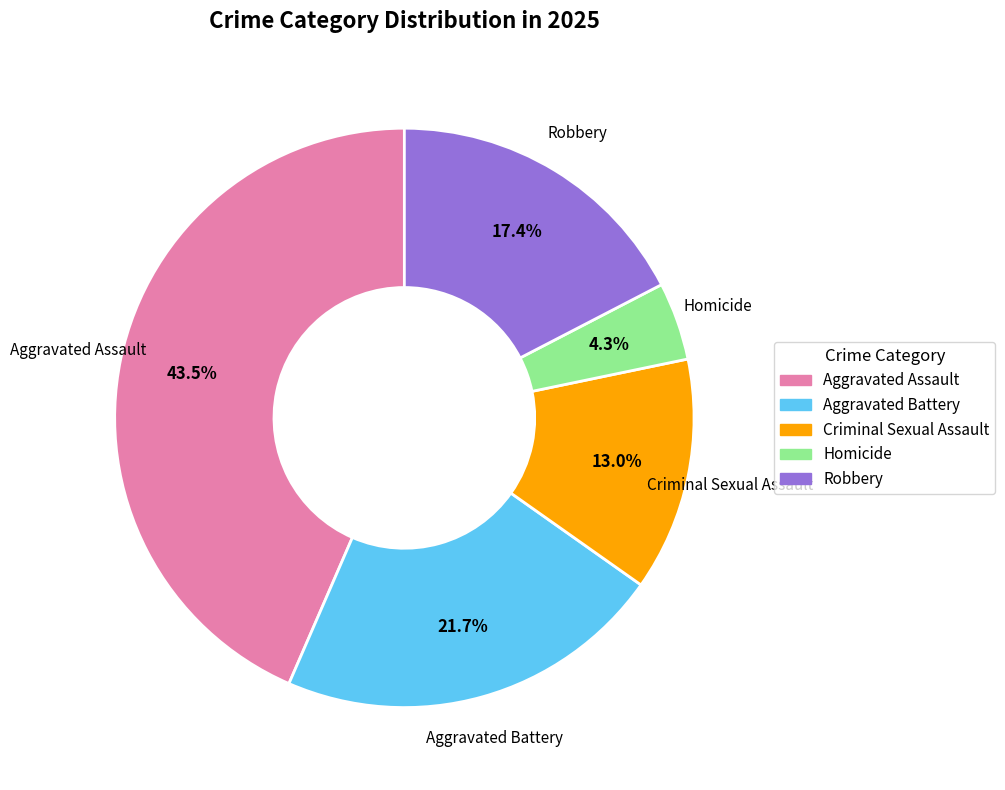

What percentage is the Robbery slice, to the nearest percent?

17%